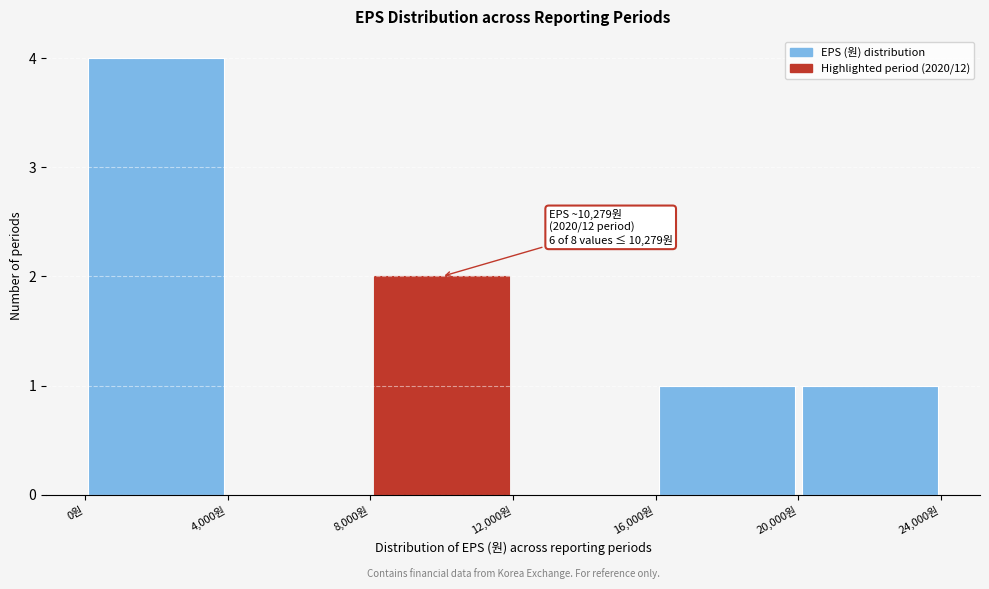

Over which range of the x-axis is the bar tallest?

0 to 4000